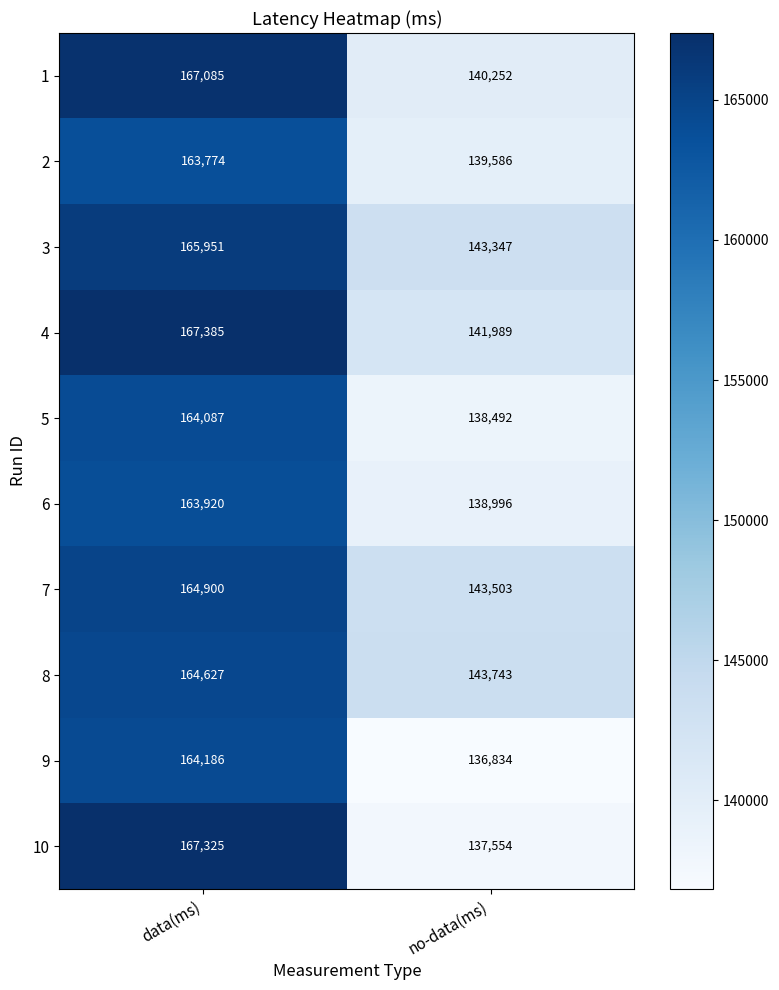

How many categories are shown in the chart?

2